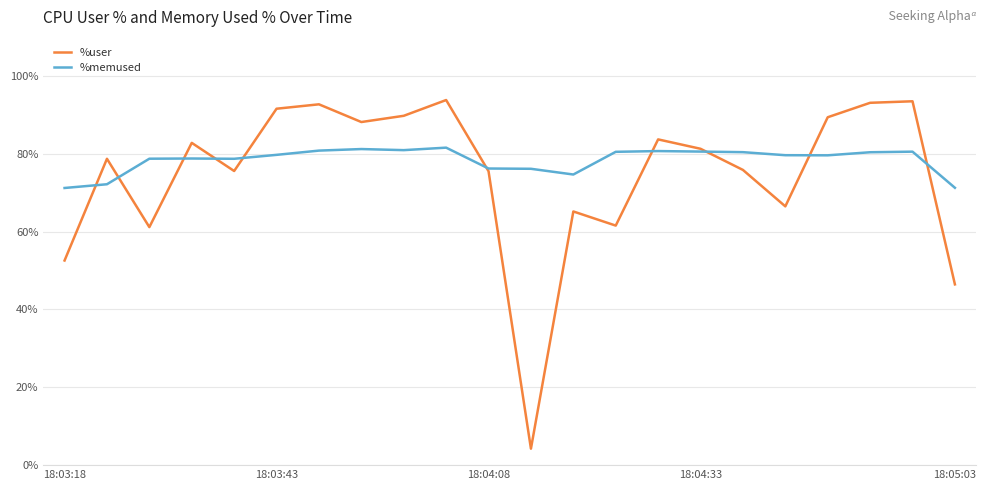

At how many categories does at least one series exceed 27?

22